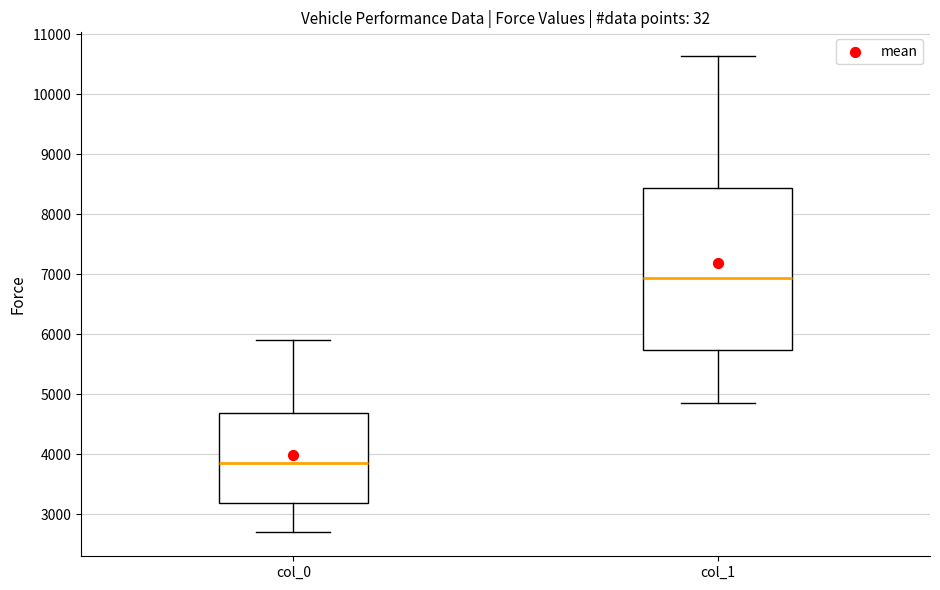

Reading left to right, read every box against the y-axis: the position of its median line, the range the box covers, and the ends of its whiskers. The values are not printed on the chart, so give them approximately, as read against the axis.

col_0: median 3900, box 3200 to 4700, whiskers 2700 to 5900
col_1: median 6900, box 5700 to 8400, whiskers 4900 to 10600